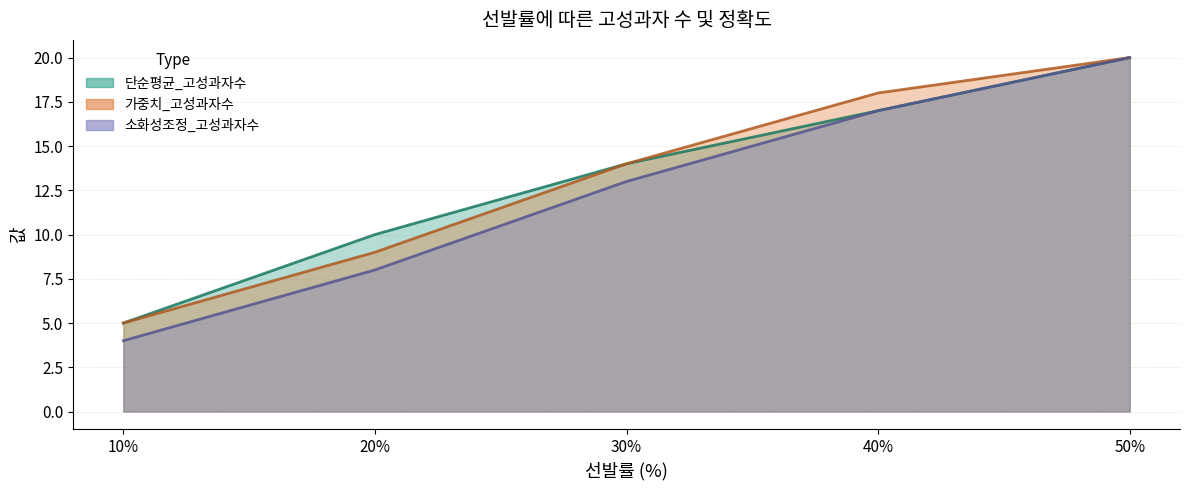

What is the difference between the highest and lowest values at 40%?

1